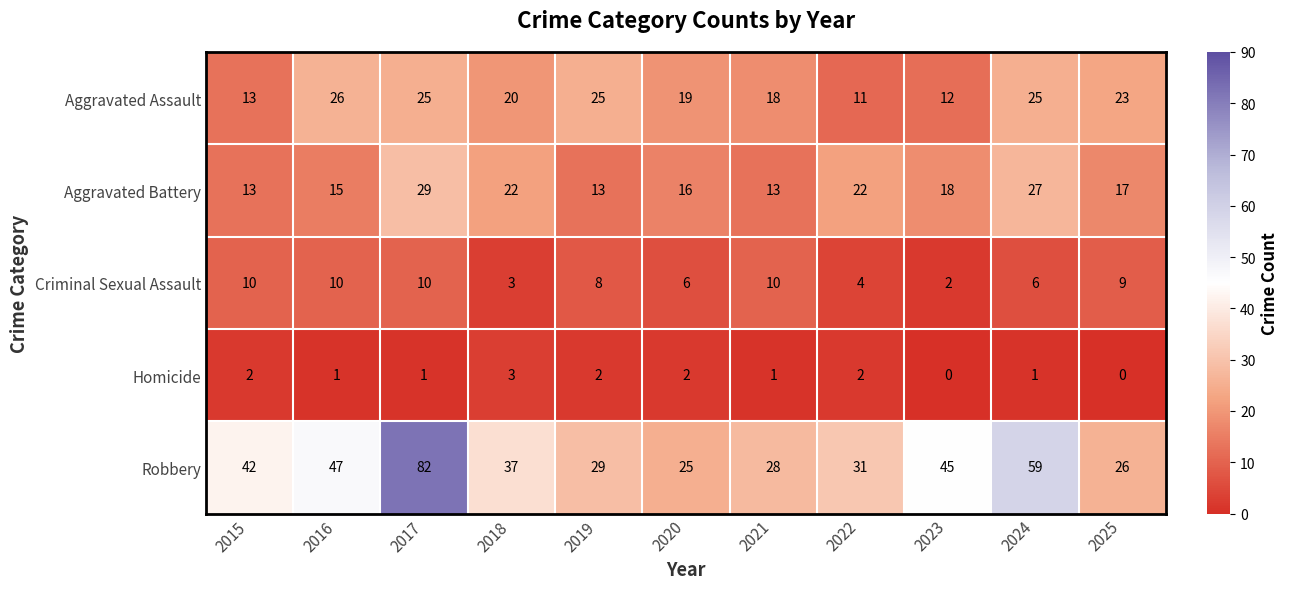

What is the total value across all series at 2021?

70